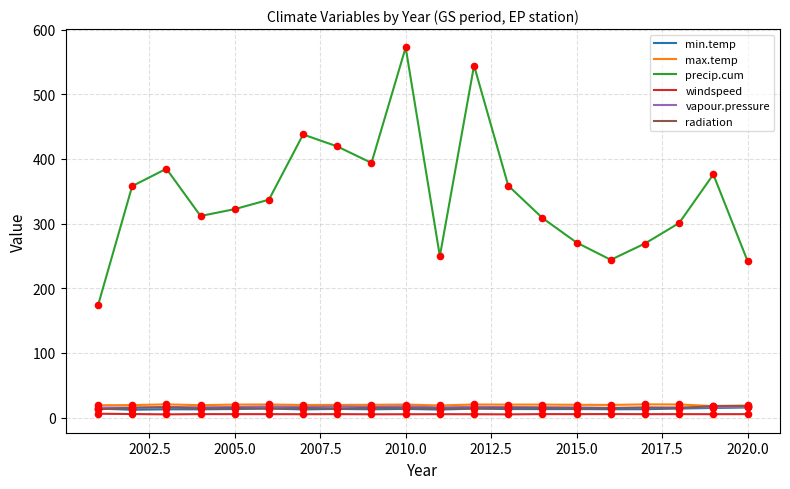

Which series has the largest total across all categories?

precip.cum